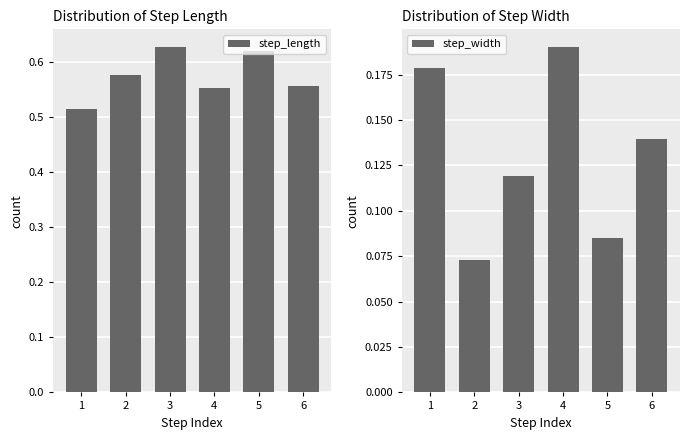

Reading left to right, extract all data points from this chart.

step_length: 1=0.5	2=0.6	3=0.6	4=0.6	5=0.6	6=0.6
step_width: 1=0.2	2=0.1	3=0.1	4=0.2	5=0.1	6=0.1